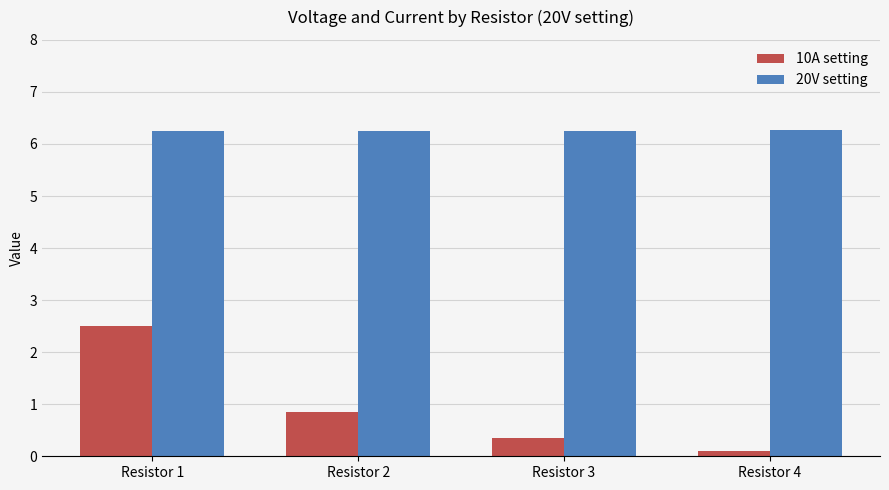

Count the 20V setting values in the range 6 to 7.

4